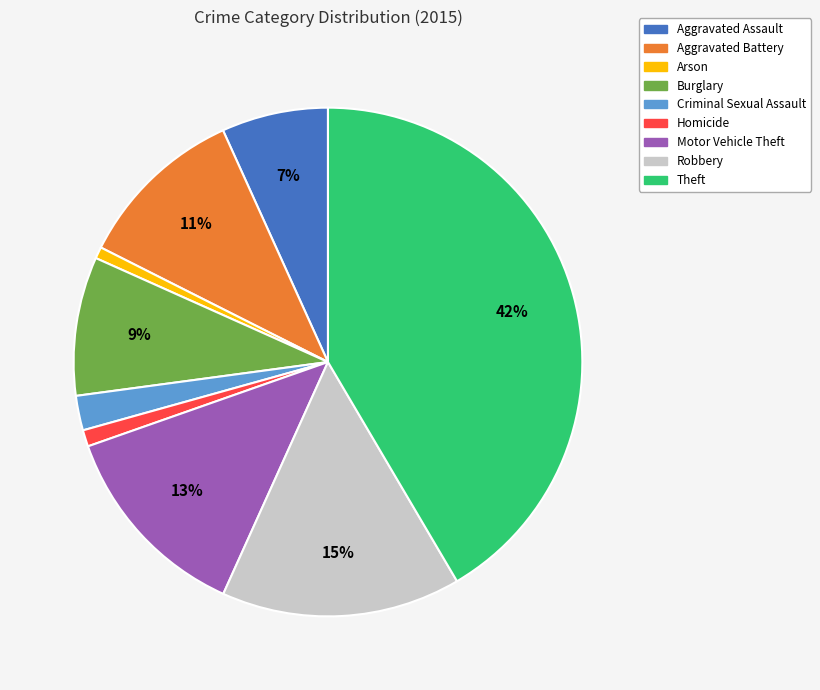

What is the ratio of the value at Robbery to the value at Motor Vehicle Theft?

1.2